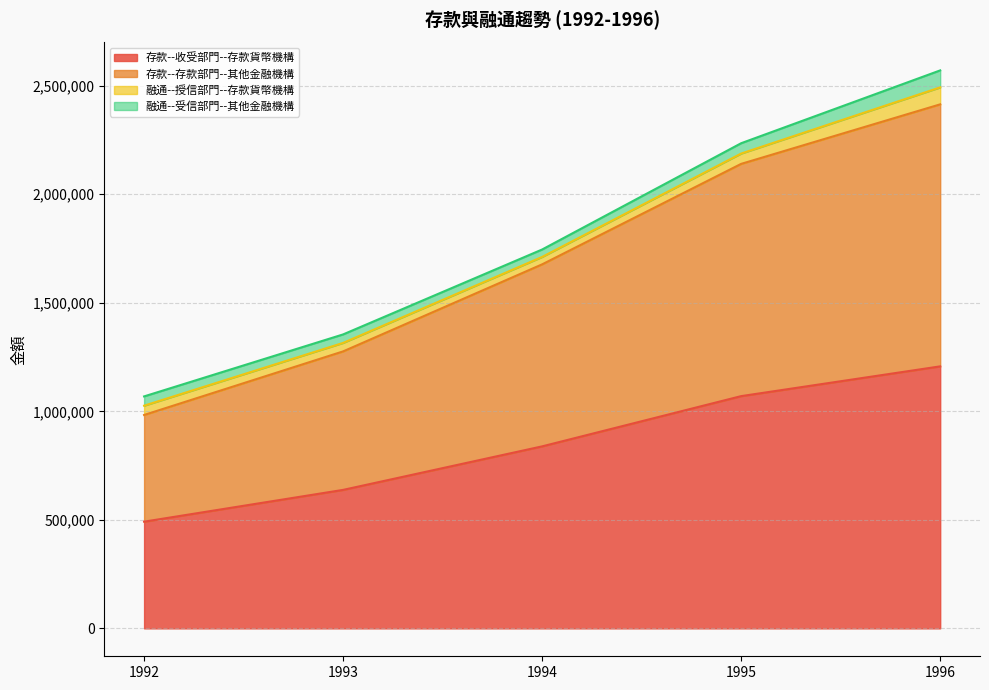

Which series has the largest total across all categories?

存款--存款部門--其他金融機構